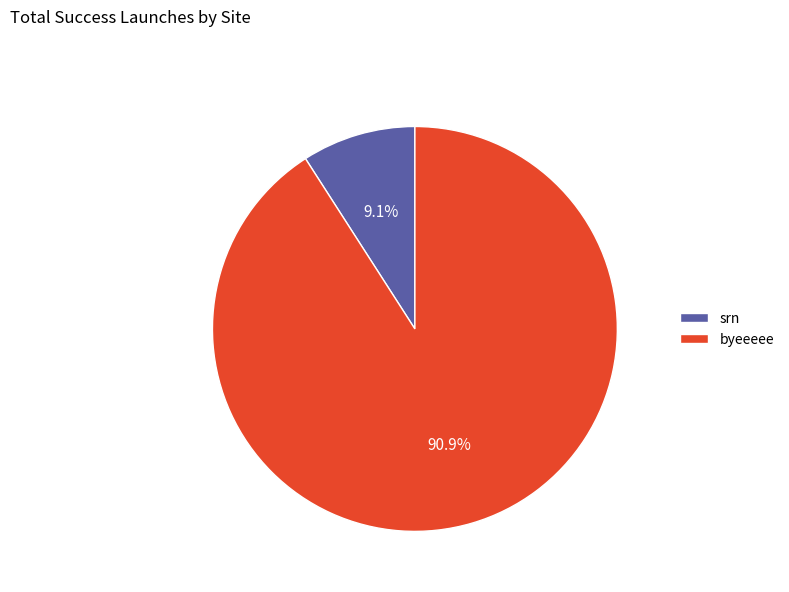

To the nearest percent, what is the combined percentage of byeeeee and srn?

100%